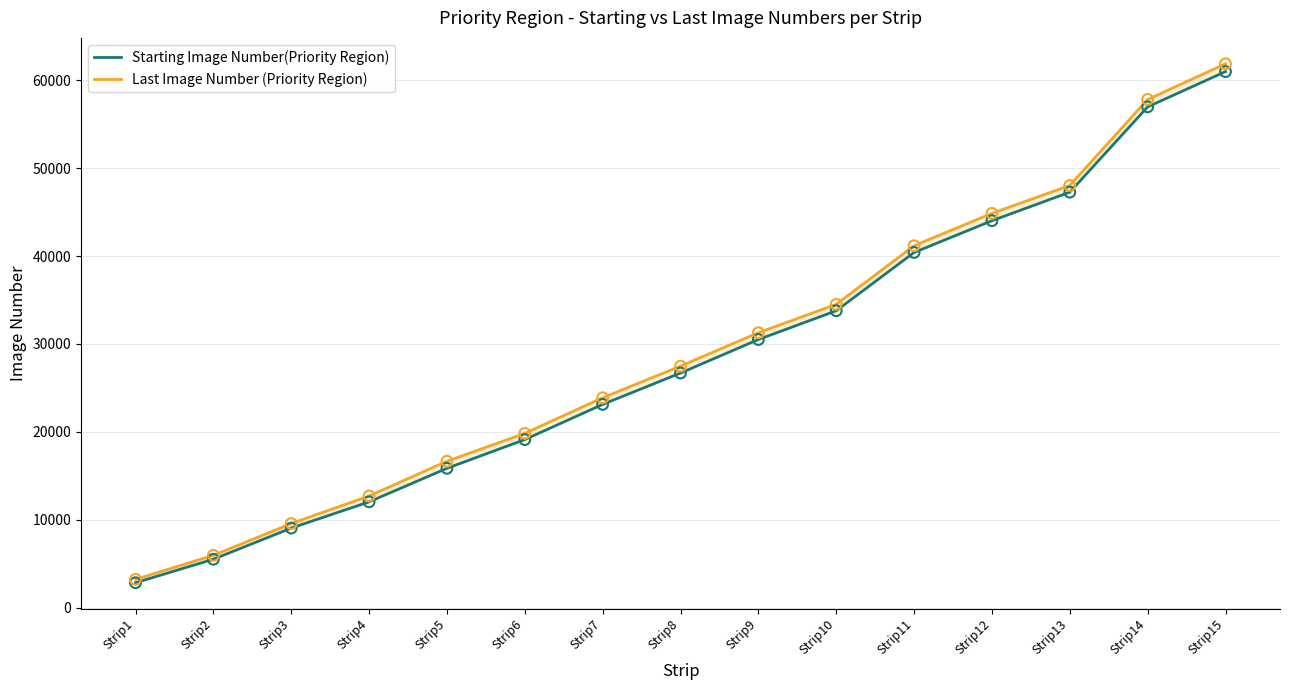

Which series has the largest Y range (max minus min)?

Last Image Number (Priority Region)